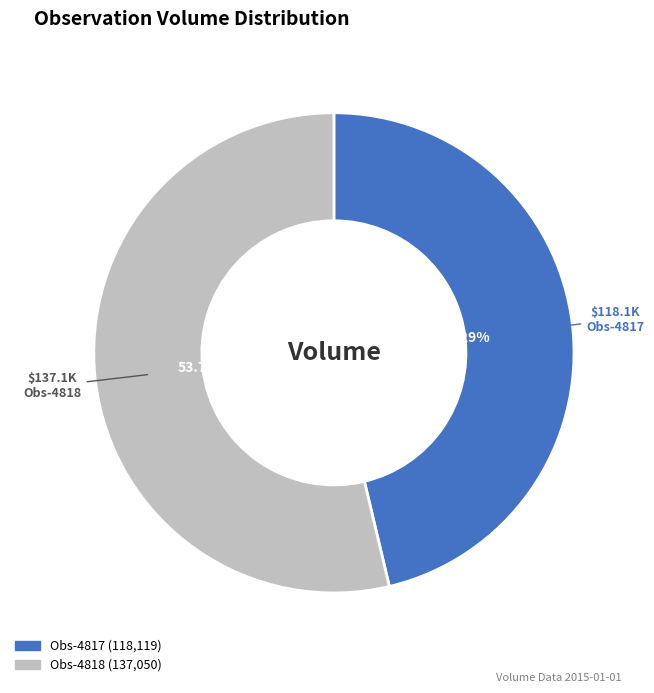

Does any single category account for the majority?

Yes